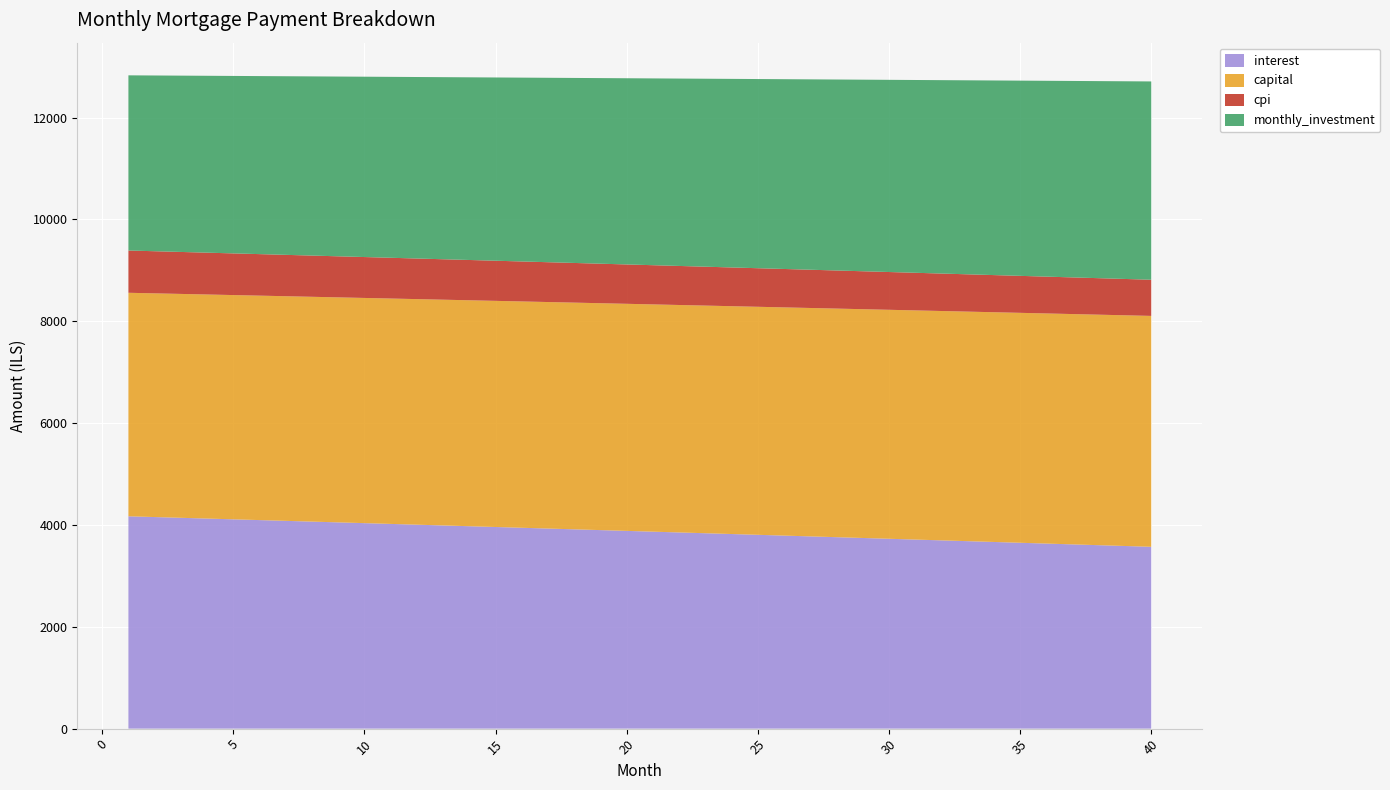

Reading right to left, what are all the values shown in this chart?

interest: 40=3571.0	39=3586.9	38=3602.8	37=3618.6	36=3634.4	35=3650.2	34=3666.0	33=3681.7	32=3697.4	31=3713.1	30=3728.7	29=3744.3	28=3759.9	27=3775.5	26=3791.0	25=3806.5	24=3822.0	23=3837.4	22=3852.9	21=3868.2	20=3883.6	19=3898.9	18=3914.2	17=3929.5	16=3944.8	15=3960.0	14=3975.2	13=3990.3	12=4005.5	11=4020.6	10=4035.7	9=4050.7	8=4065.8	7=4080.7	6=4095.7	5=4110.6	4=4125.6	3=4140.4	2=4155.3	1=4170.1
capital: 40=4534.6	39=4530.8	38=4527.0	37=4523.2	36=4519.5	35=4515.7	34=4512.0	33=4508.2	32=4504.4	31=4500.7	30=4496.9	29=4493.2	28=4489.5	27=4485.7	26=4482.0	25=4478.3	24=4474.5	23=4470.8	22=4467.1	21=4463.4	20=4459.6	19=4455.9	18=4452.2	17=4448.5	16=4444.8	15=4441.1	14=4437.4	13=4433.7	12=4430.0	11=4426.3	10=4422.6	9=4419.0	8=4415.3	7=4411.6	6=4407.9	5=4404.3	4=4400.6	3=4396.9	2=4393.3	1=4389.6
cpi: 40=710.4	39=713.6	38=716.8	37=720.0	36=723.1	35=726.3	34=729.4	33=732.6	32=735.7	31=738.9	30=742.0	29=745.1	28=748.2	27=751.4	26=754.5	25=757.6	24=760.7	23=763.8	22=766.9	21=769.9	20=773.0	19=776.1	18=779.1	17=782.2	16=785.2	15=788.3	14=791.3	13=794.4	12=797.4	11=800.4	10=803.5	9=806.5	8=809.5	7=812.5	6=815.5	5=818.5	4=821.5	3=824.4	2=827.4	1=830.4
monthly_investment: 40=3894.5	39=3882.3	38=3870.2	37=3858.2	36=3846.1	35=3834.1	34=3822.1	33=3810.1	32=3798.2	31=3786.2	30=3774.3	29=3762.5	28=3750.6	27=3738.8	26=3727.0	25=3715.2	24=3703.5	23=3691.8	22=3680.1	21=3668.4	20=3656.8	19=3645.1	18=3633.5	17=3622.0	16=3610.4	15=3598.9	14=3587.4	13=3575.9	12=3564.5	11=3553.1	10=3541.7	9=3530.3	8=3519.0	7=3507.6	6=3496.3	5=3485.1	4=3473.8	3=3462.6	2=3451.4	1=3440.2